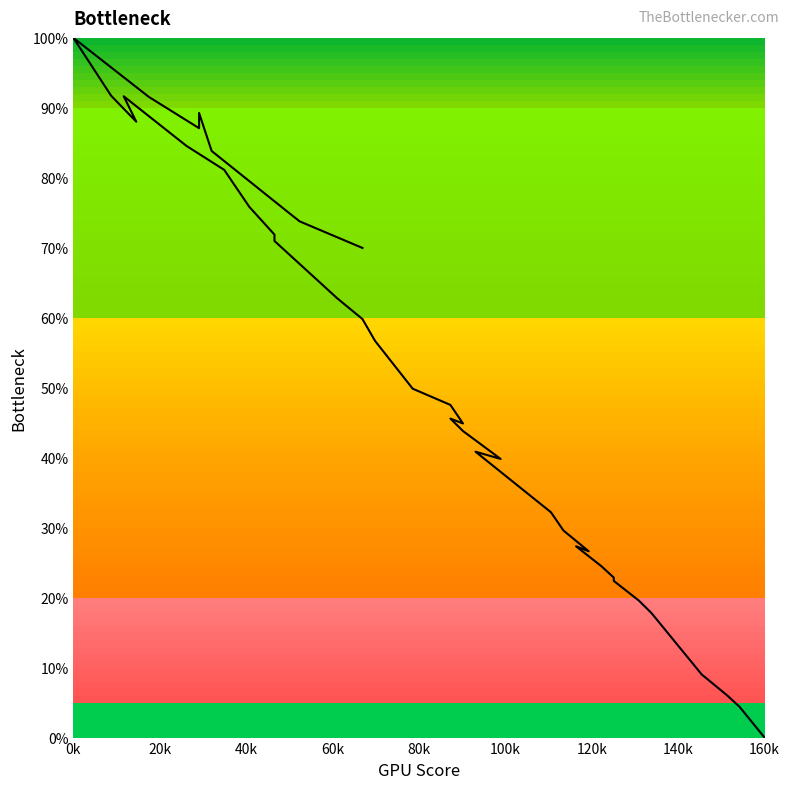

What is the sum of all values?

21.3